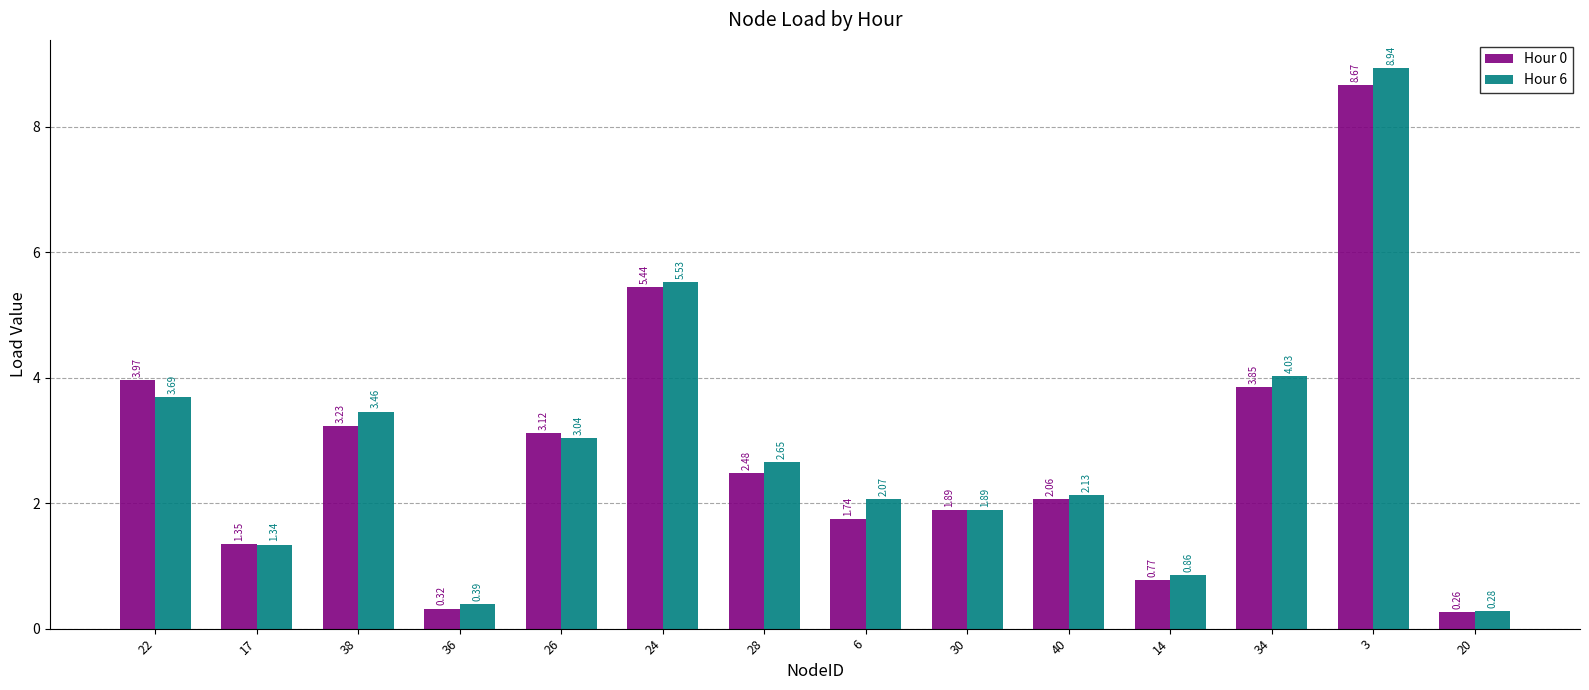

Rank the series by their maximum value, from lowest to highest.

Hour 0, Hour 6